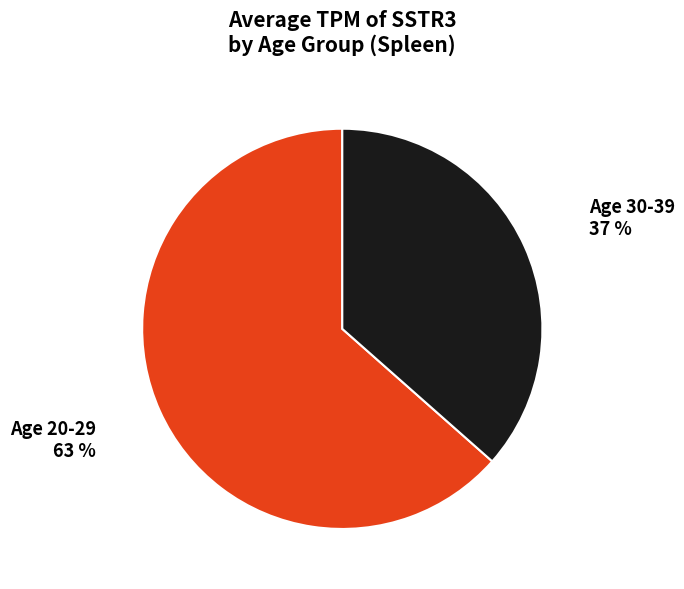

Which has a higher value, Age 20-29 or Age 30-39?

Age 20-29